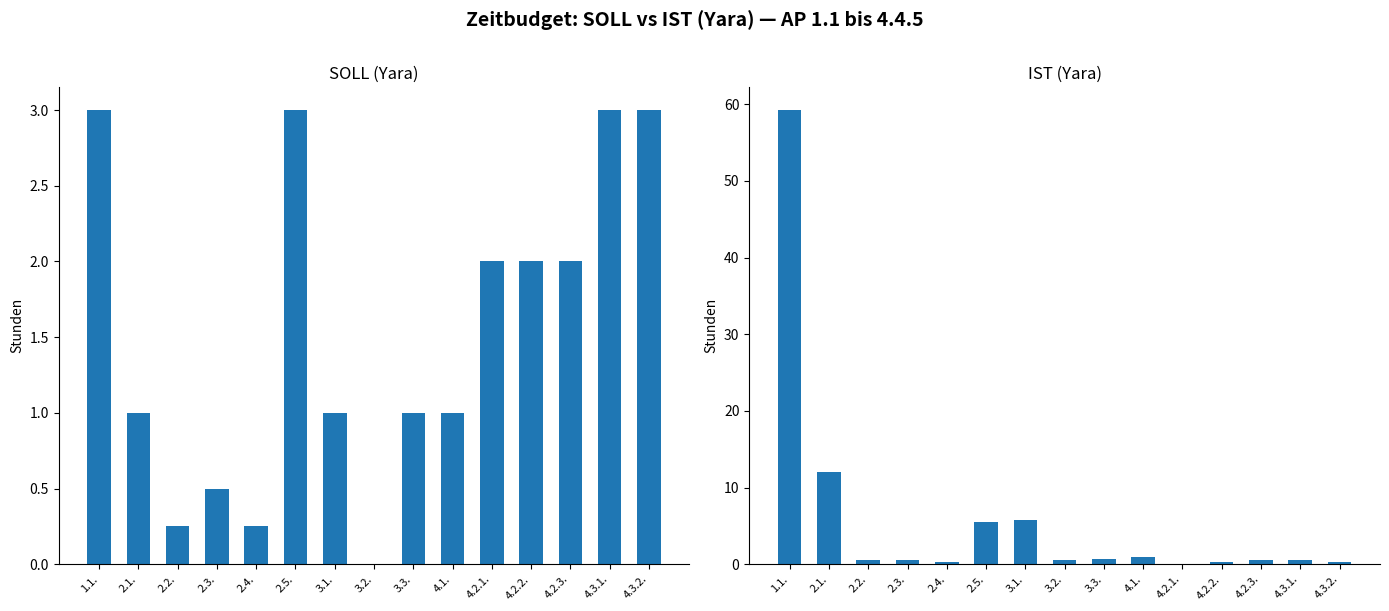

What is the sum of the Yara (IST) values at 2.1. and 3.1.?

17.8